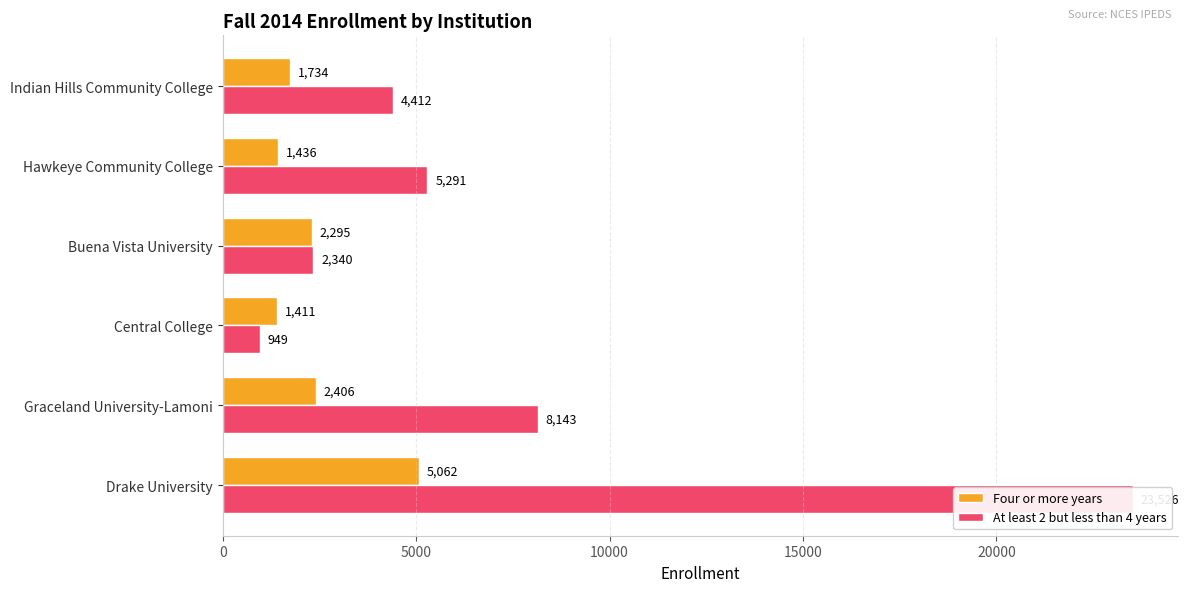

What is the value of the Four or more years bar at the 5th from the left?

1436